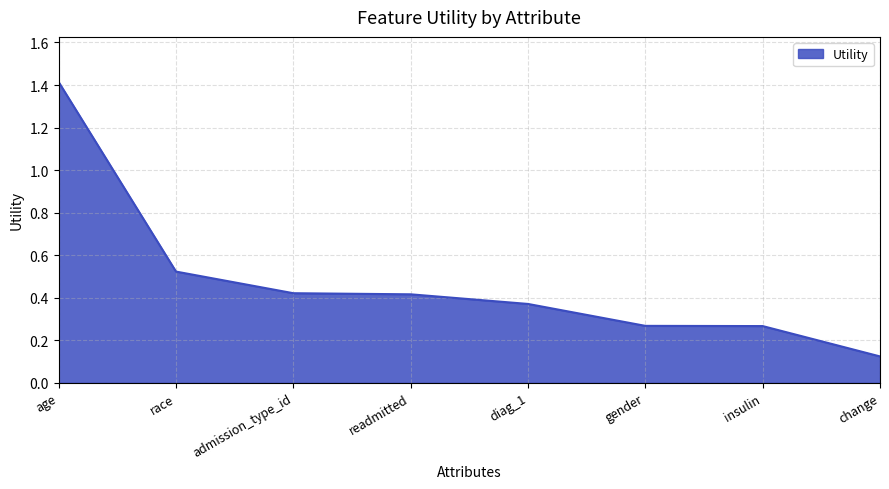

How many lines are shown in the chart?

1